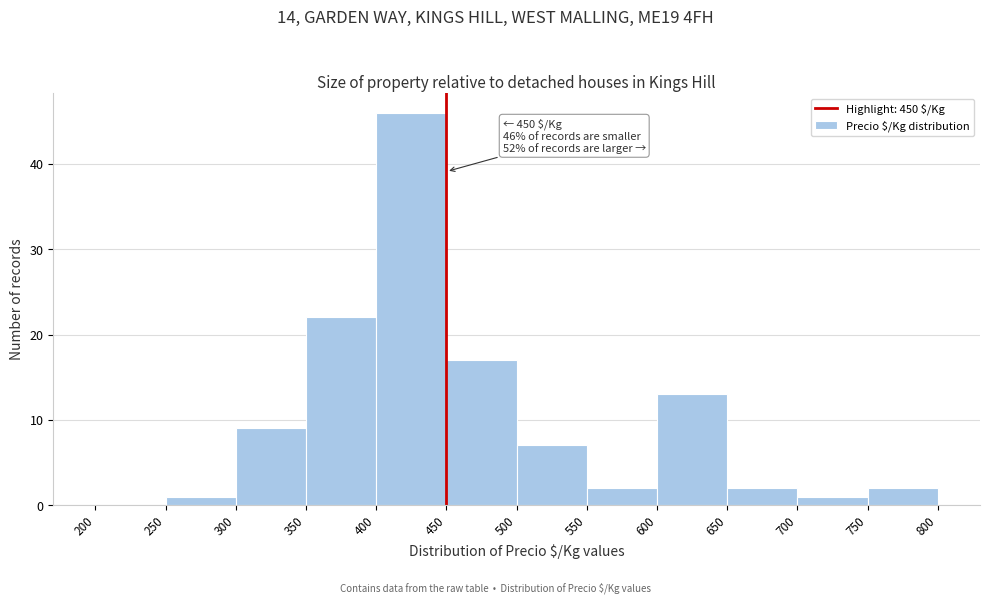

Over which range of the x-axis is the bar tallest?

400 to 450